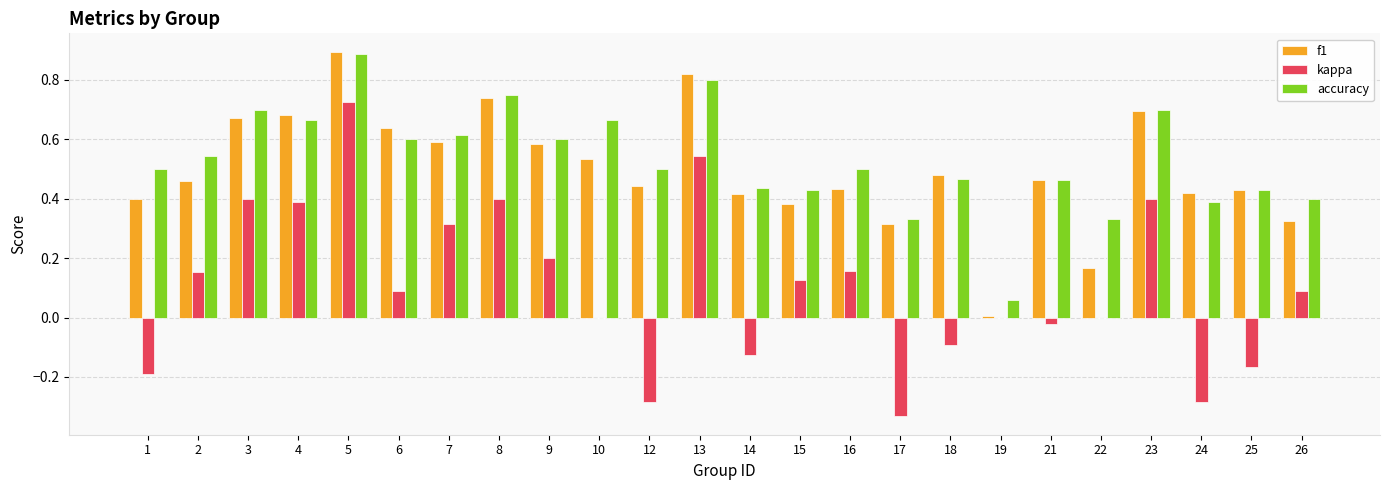

Between 15 and 22, which series saw the biggest shift?

f1